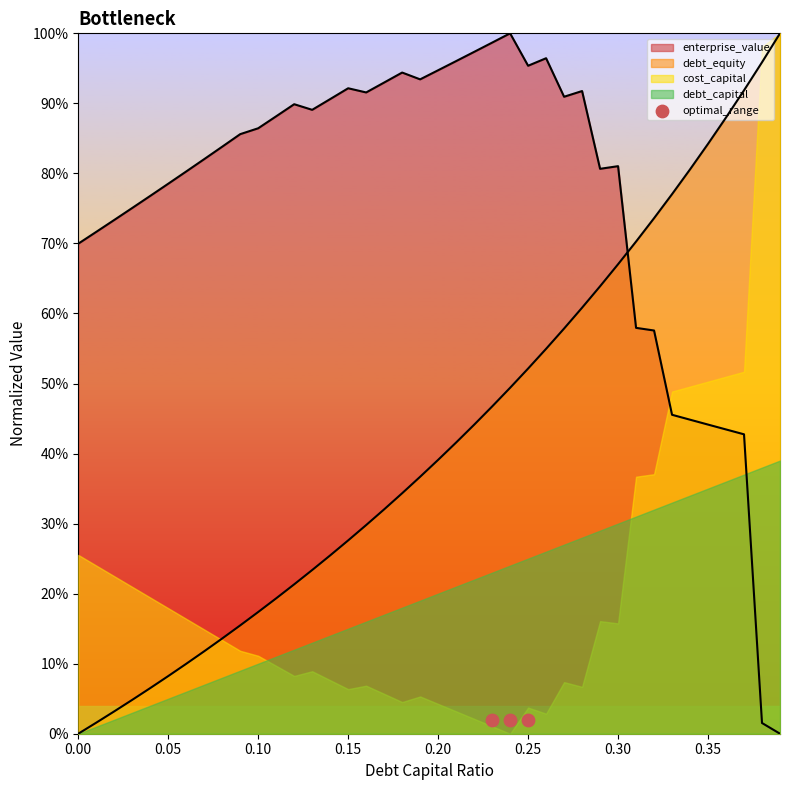

Which series contains the lowest Y value?

debt_capital